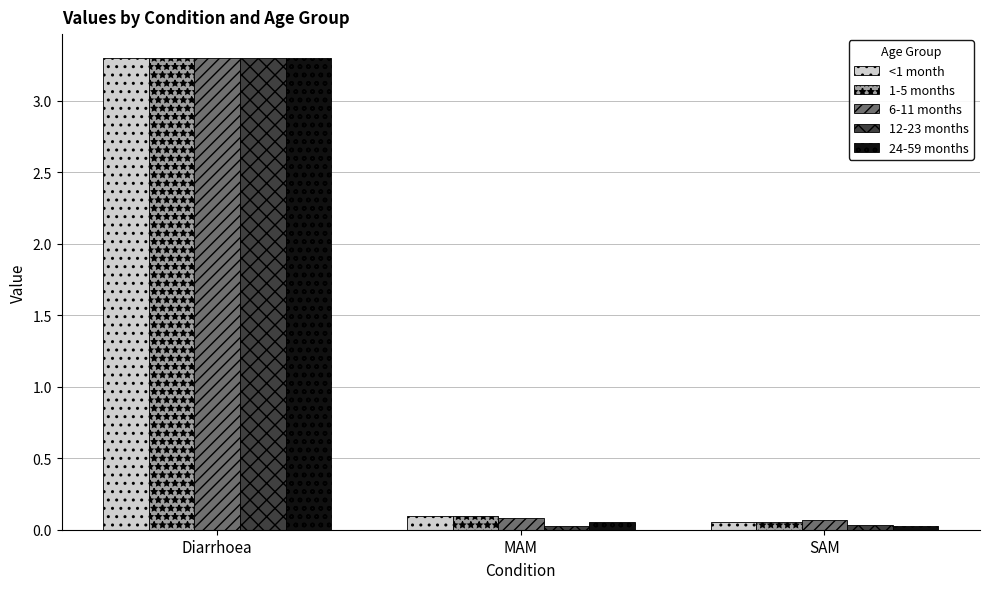

True or false: 6-11 months has a value of 1.5 at Diarrhoea.

False